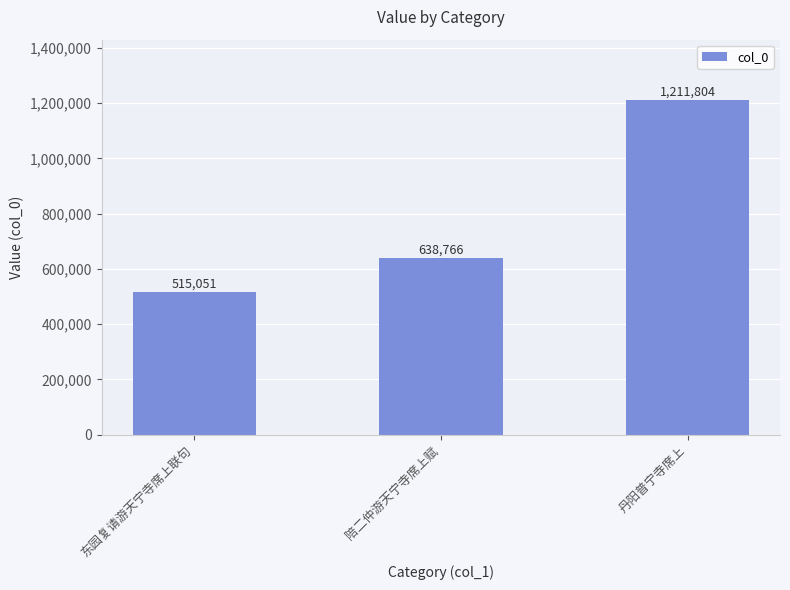

Is it true that the value at 东园复请游天宁寺席上联句 is 678068?

False